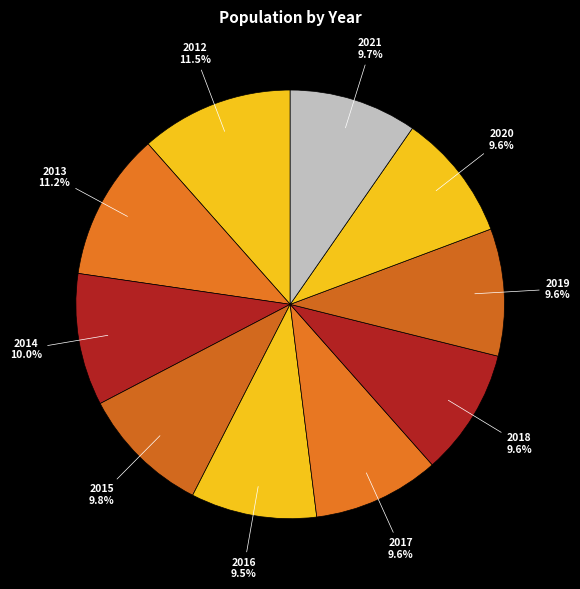

What is the ratio of the value at 2020 to the value at 2018?

1.0